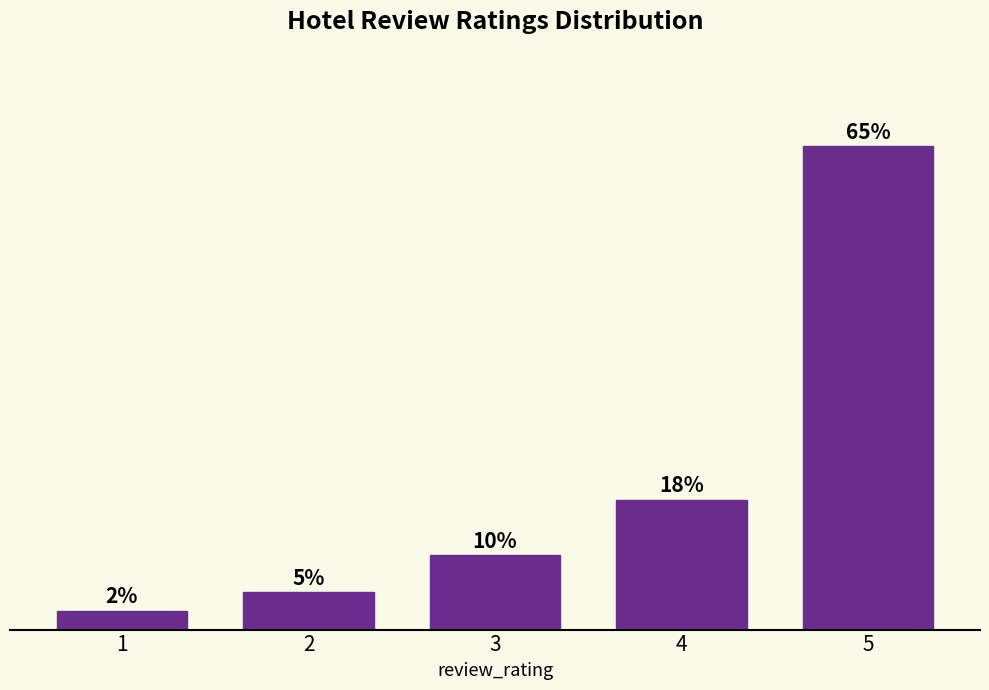

Rank the categories by value from lowest to highest.

1, 2, 3, 4, 5